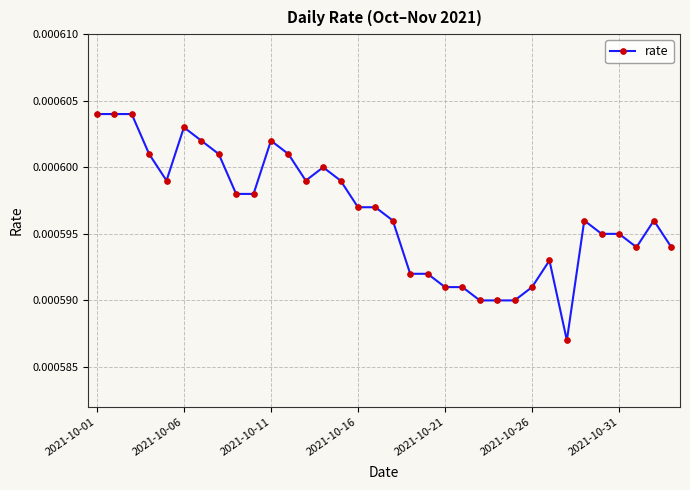

How many points are lower than both their immediate neighbors (excluding endpoints)?

4